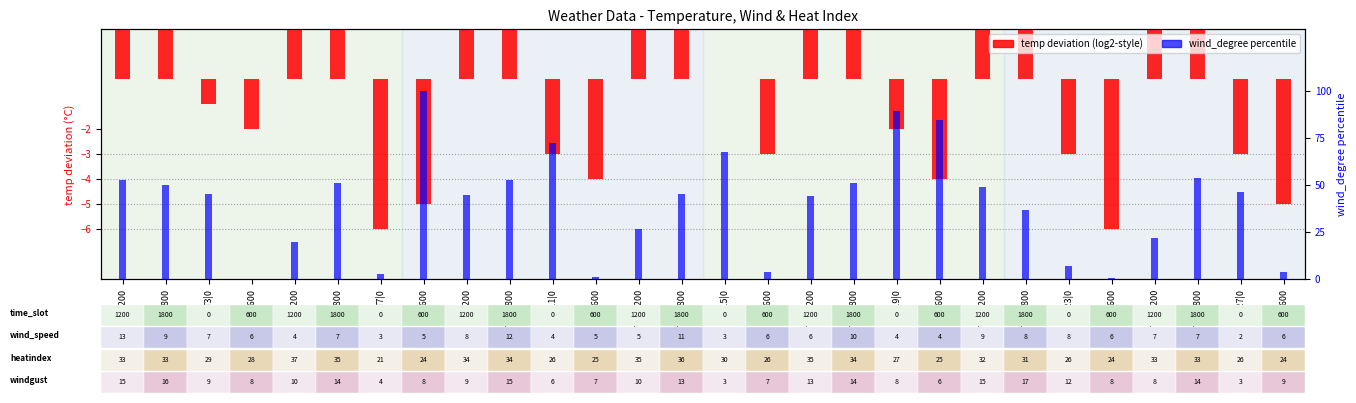

List the series in order of their peak value, lowest first.

temp deviation, wind_degree percentile